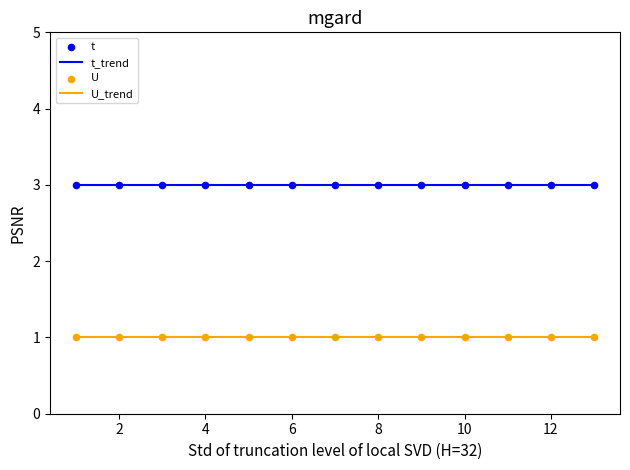

Which series has the largest total across all categories?

t